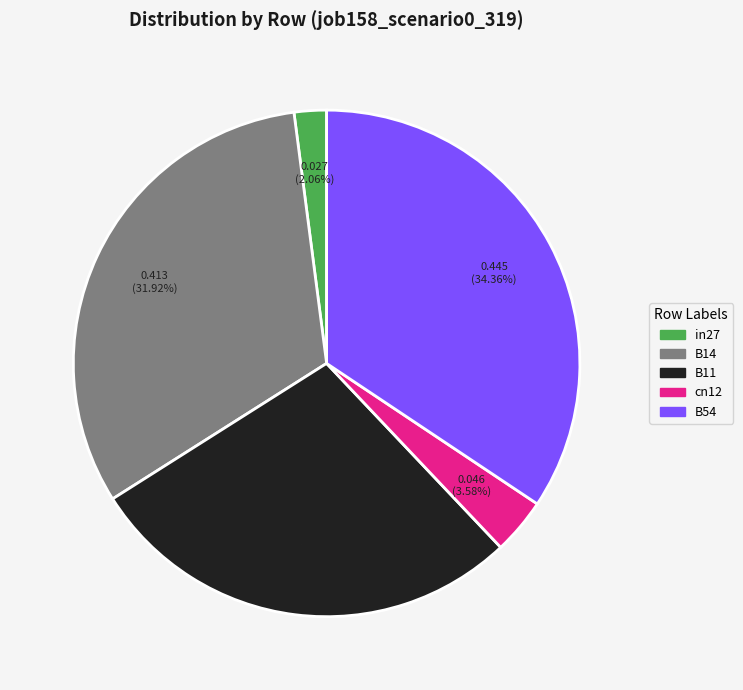

How many segments does this pie chart have?

5